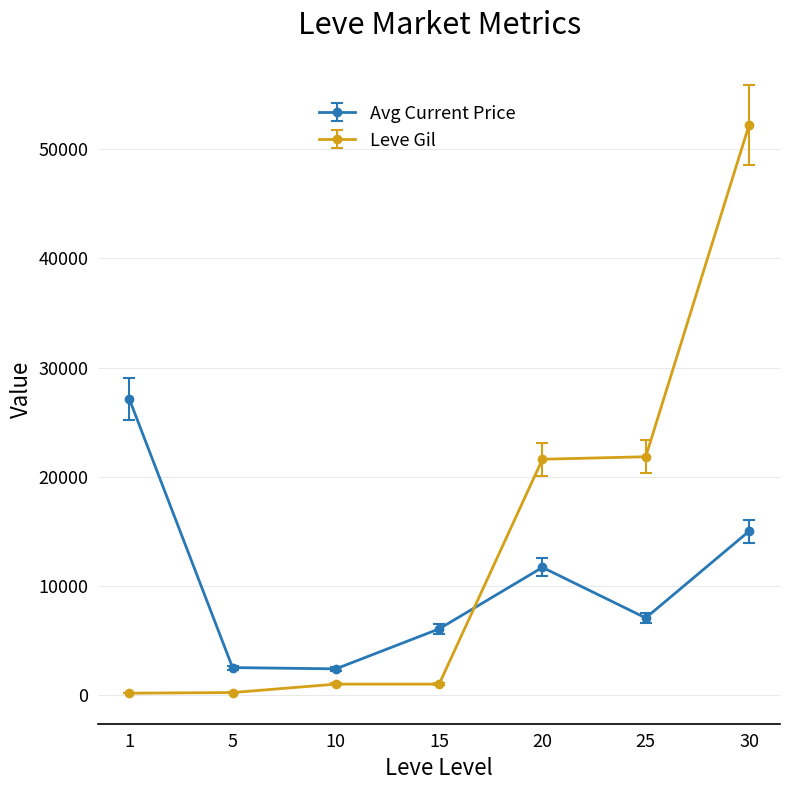

Count the number of data series in this chart.

2